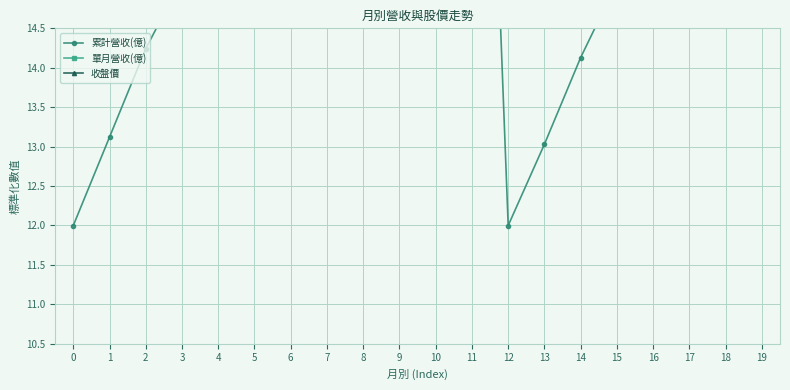

How many values in the 單月營收(億) series are below 20?

10